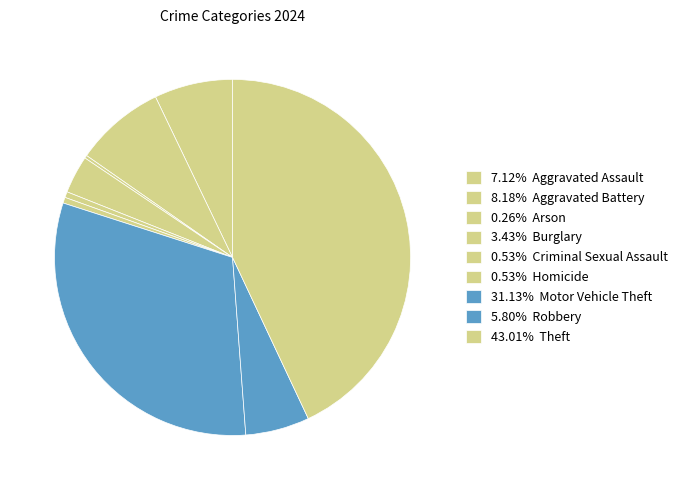

Rank the categories by value from lowest to highest.

Arson, Criminal Sexual Assault, Homicide, Burglary, Robbery, Aggravated Assault, Aggravated Battery, Motor Vehicle Theft, Theft